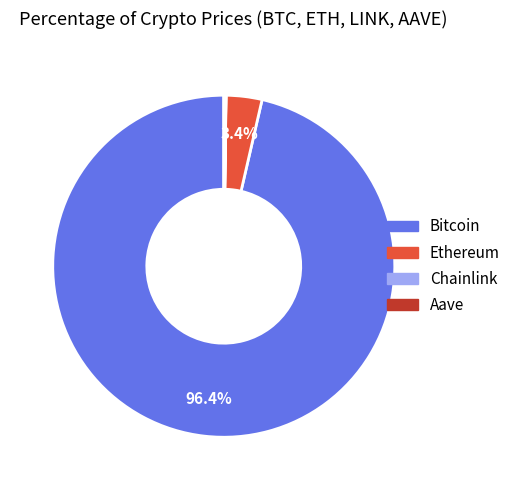

What percentage is NOT represented by Ethereum?

96.6%